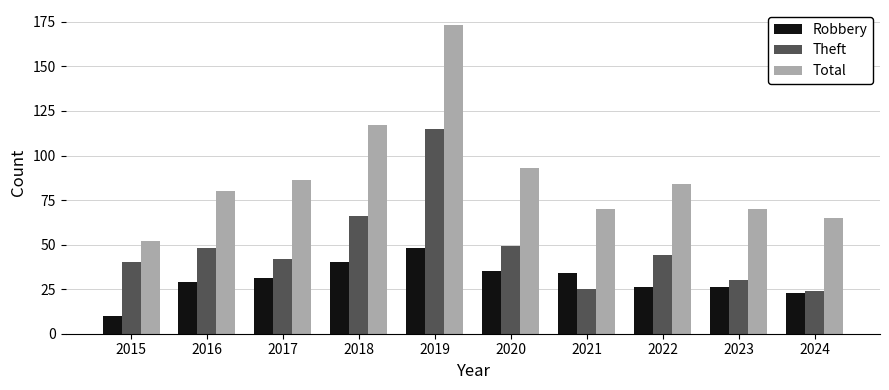

What is the difference between the highest and lowest values at 2018?

77